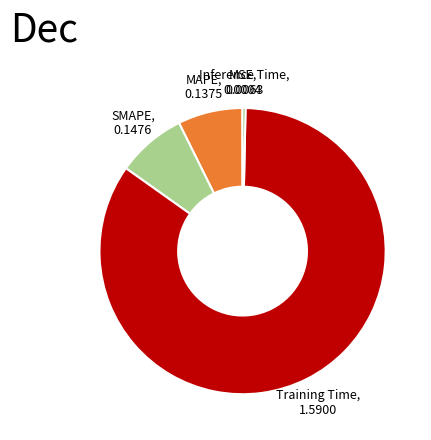

True or false: MAPE accounts for 1% of the total.

False